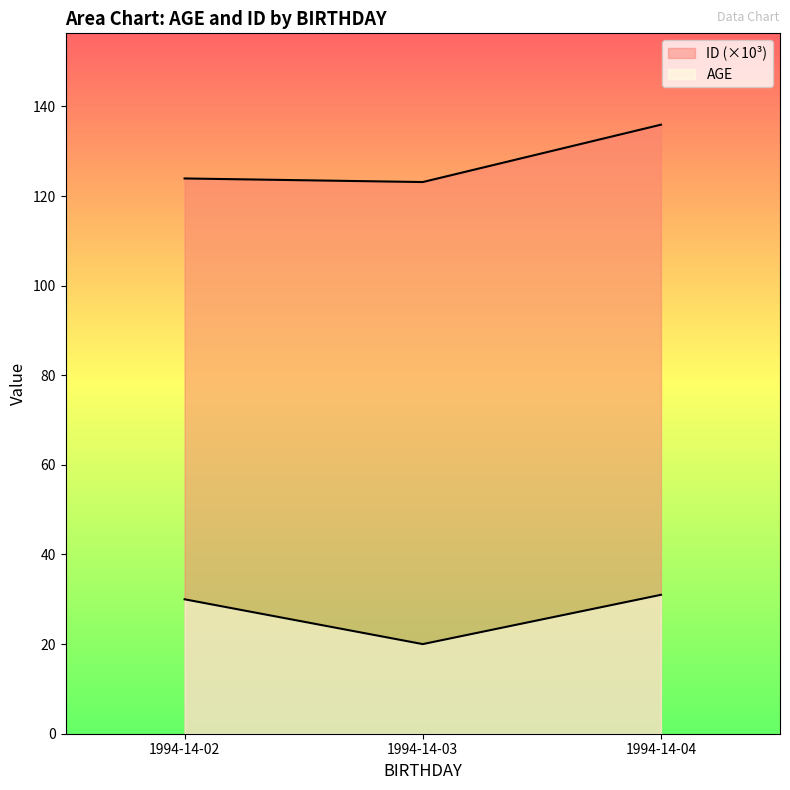

Reading right to left, transcribe all the data shown in this chart.

AGE: 31.0	20.0	30.0
ID_scaled: 135.9	123.1	123.9